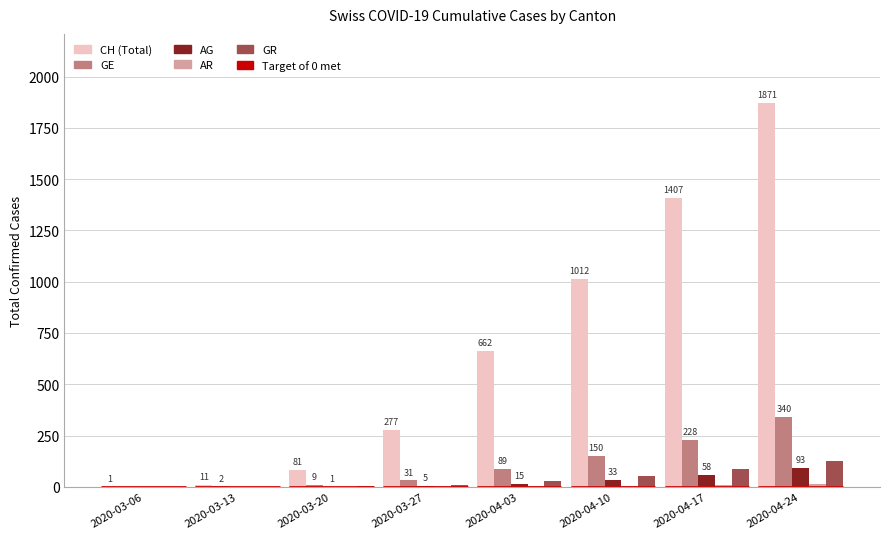

What is the total value across all series at 2020-03-13?

13